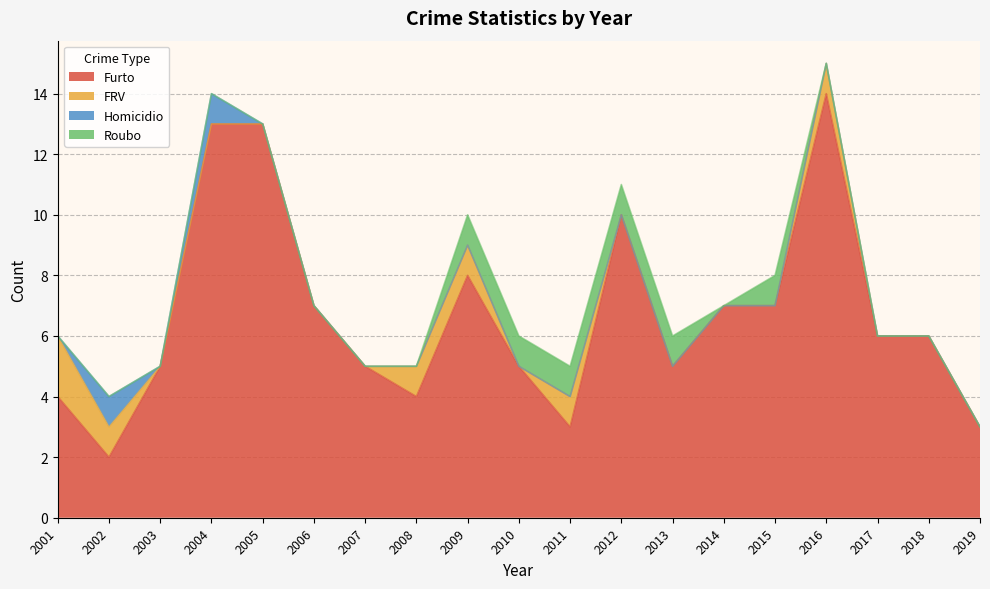

The value of Furto at 2015 is 10. True or false?

False